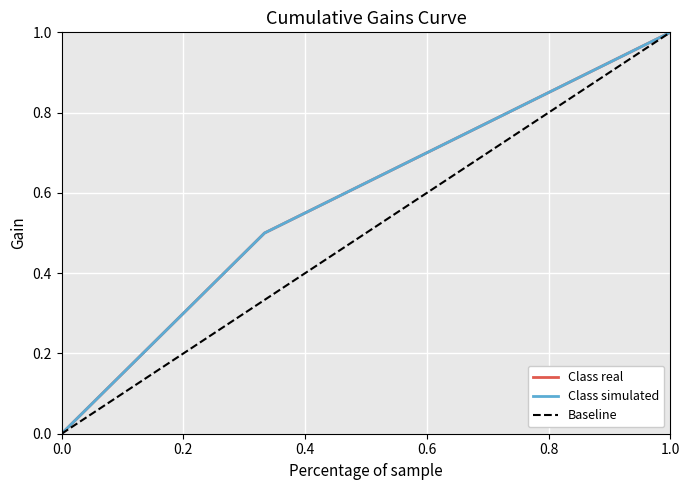

Which series has the largest range (max minus min)?

Class real